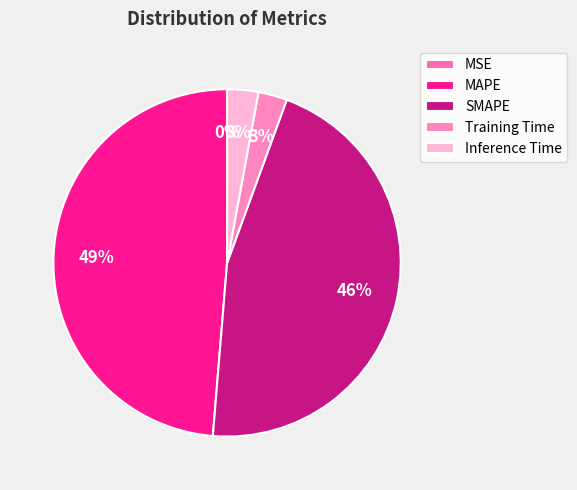

Is the sum of MSE and SMAPE greater than half?

No